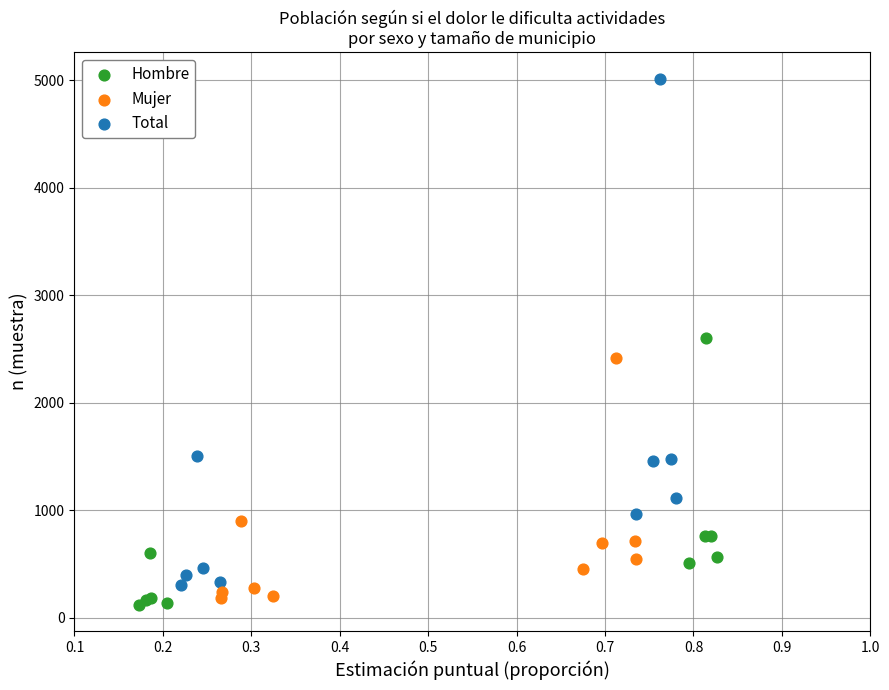

Which series has the largest Y range (max minus min)?

Total